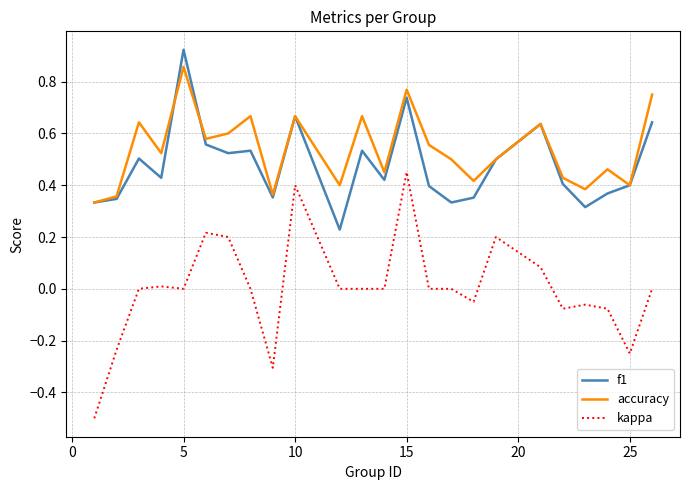

What is the minimum value shown in the chart?

-0.5